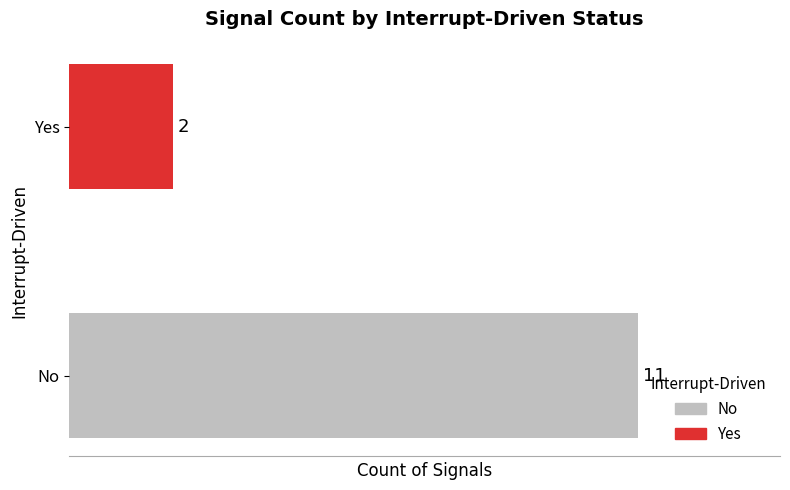

At which label is the value closest to 6?

Yes